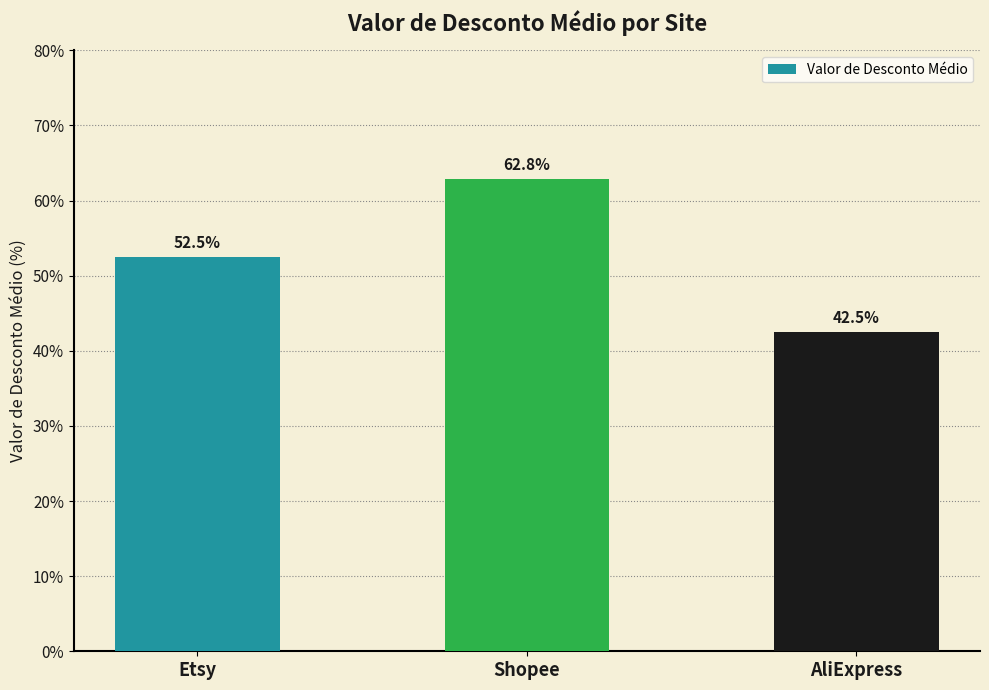

What is the value of the 2nd bar from the left?

62.8